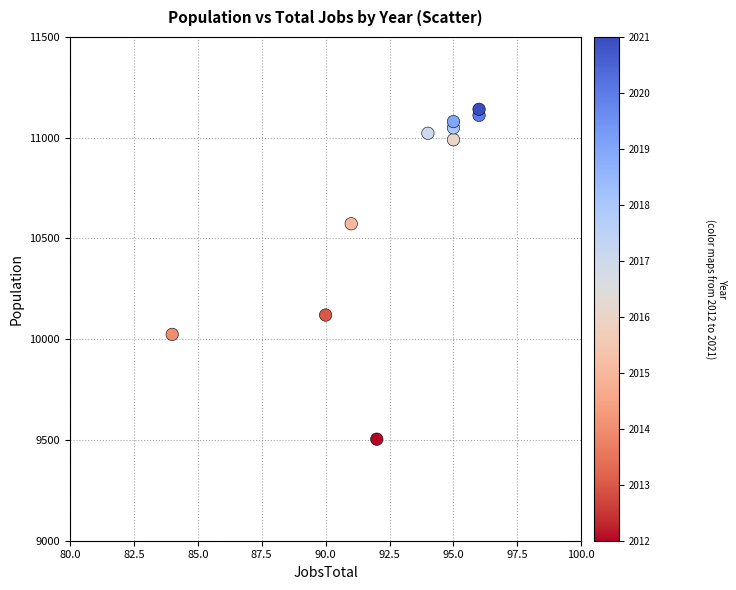

What Y value in the scatter plot is closest to 10322?

10120